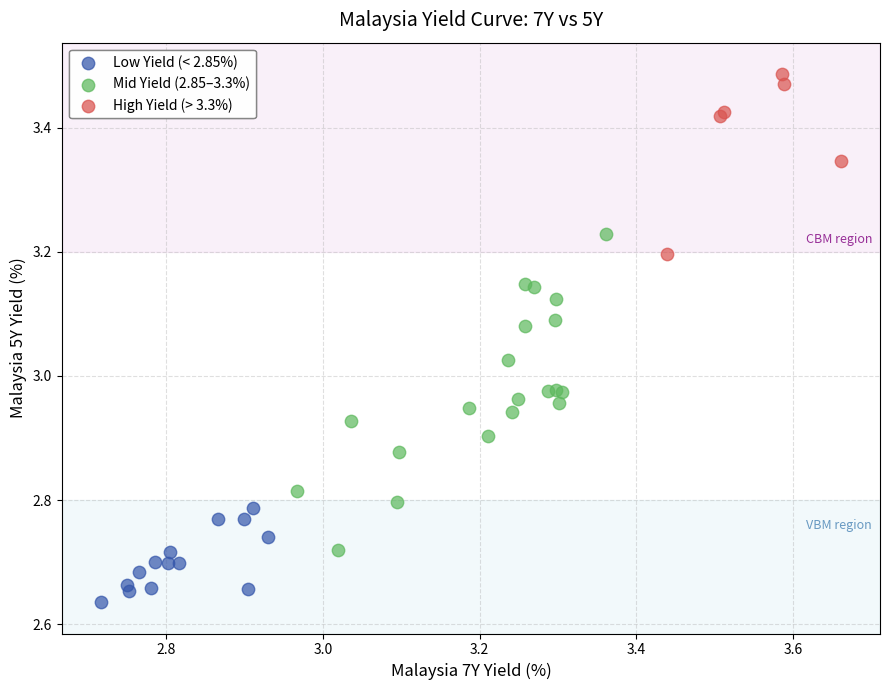

Which series has the largest Y range (max minus min)?

Mid Yield (2.85–3.3%)